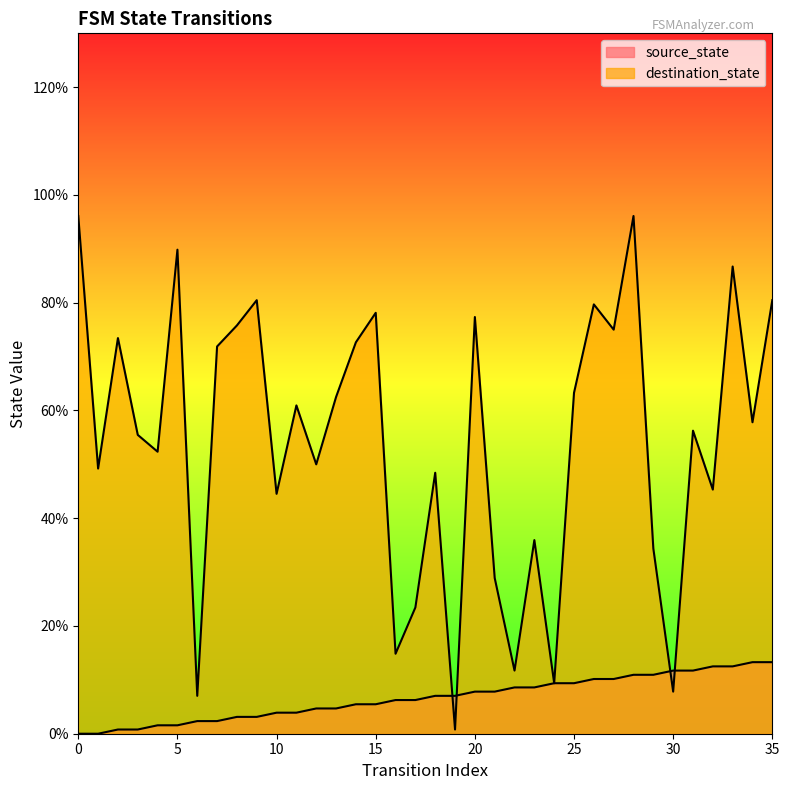

Reading left to right, extract all data points from this chart.

source_state: 0=0.0	1=0.0	2=0.8	3=0.8	4=1.6	5=1.6	6=2.3	7=2.3	8=3.1	9=3.1	10=3.9	11=3.9	12=4.7	13=4.7	14=5.5	15=5.5	16=6.2	17=6.2	18=7.0	19=7.0	20=7.8	21=7.8	22=8.6	23=8.6	24=9.4	25=9.4	26=10.2	27=10.2	28=10.9	29=10.9	30=11.7	31=11.7	32=12.5	33=12.5	34=13.3	35=13.3
destination_state: 0=96.1	1=49.2	2=73.4	3=55.5	4=52.3	5=89.8	6=7.0	7=71.9	8=75.8	9=80.5	10=44.5	11=60.9	12=50.0	13=62.5	14=72.7	15=78.1	16=14.8	17=23.4	18=48.4	19=0.8	20=77.3	21=28.9	22=11.7	23=35.9	24=9.4	25=63.3	26=79.7	27=75.0	28=96.1	29=34.4	30=7.8	31=56.2	32=45.3	33=86.7	34=57.8	35=80.5